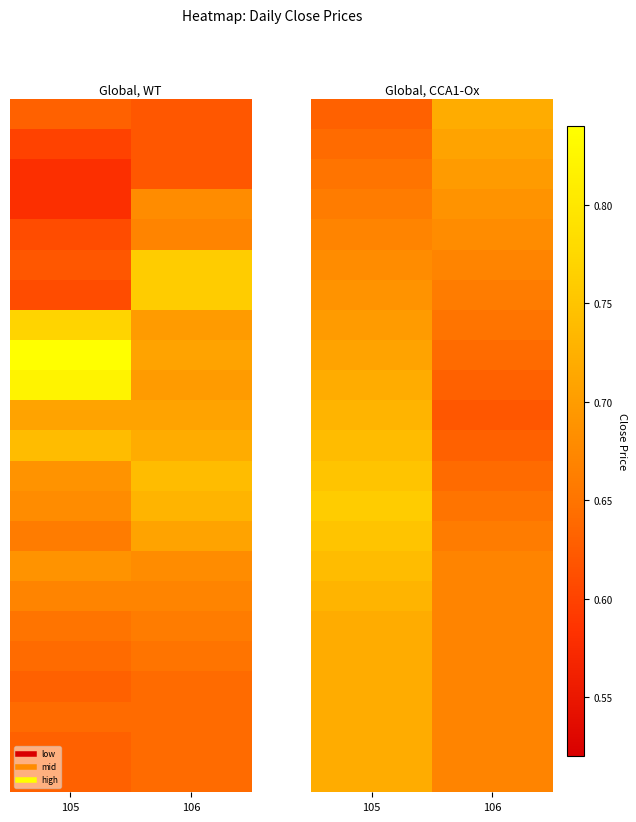

What is the total value across all series at 105?

16.3